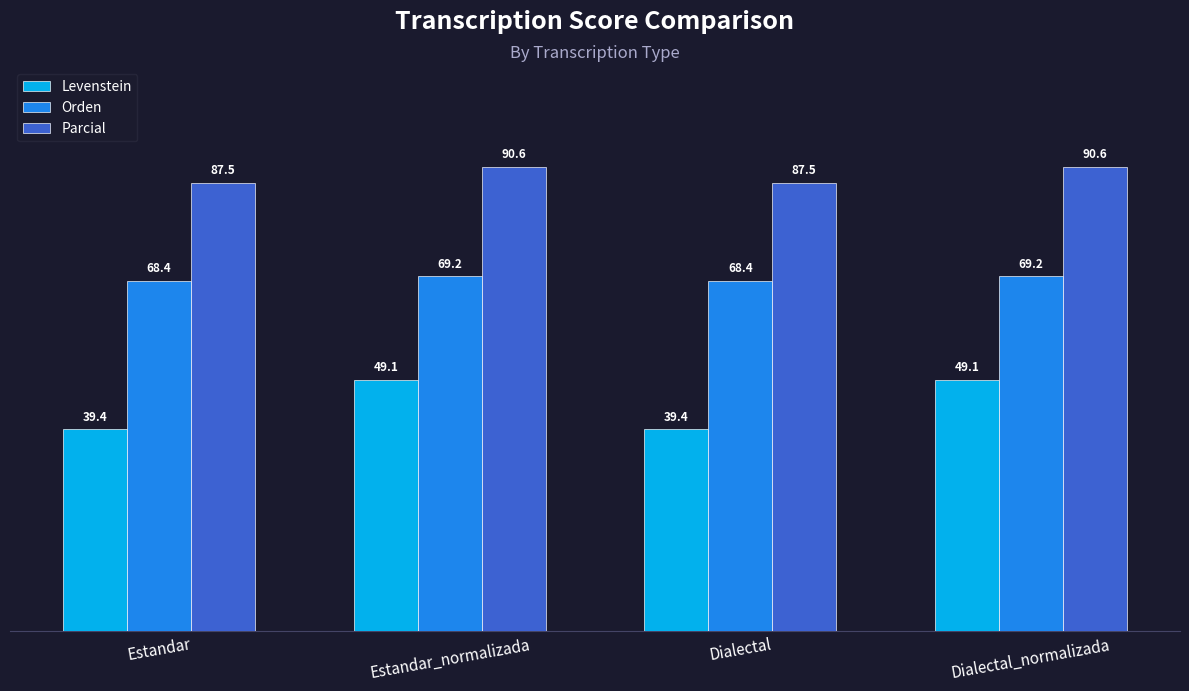

True or false: Parcial has a value of 87.5 at Dialectal.

True